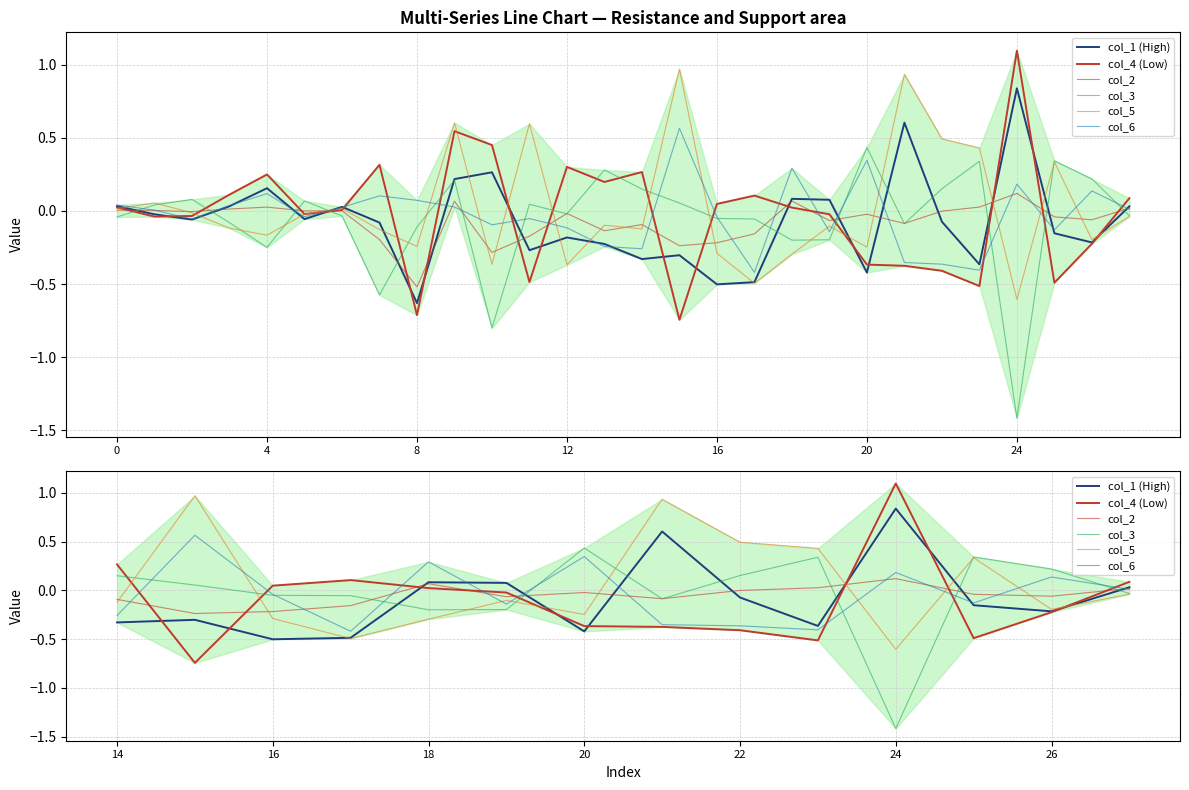

Which has a higher value, 9 or 12?

9